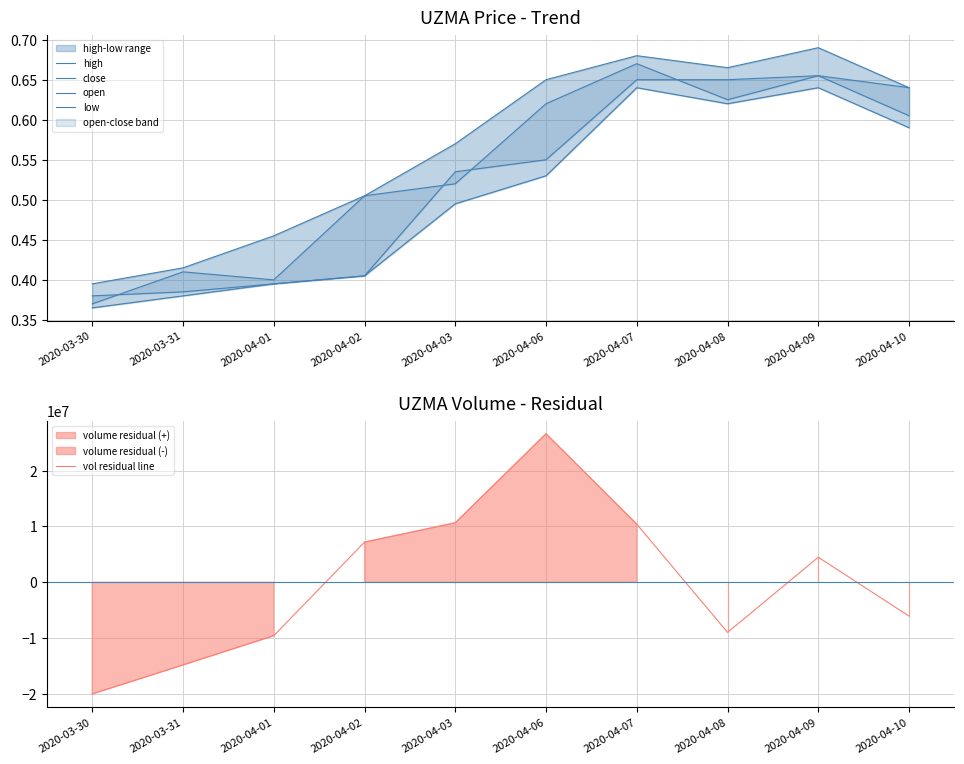

What is the difference between the vol residual line values at 2020-04-07 and 2020-04-03?

246400